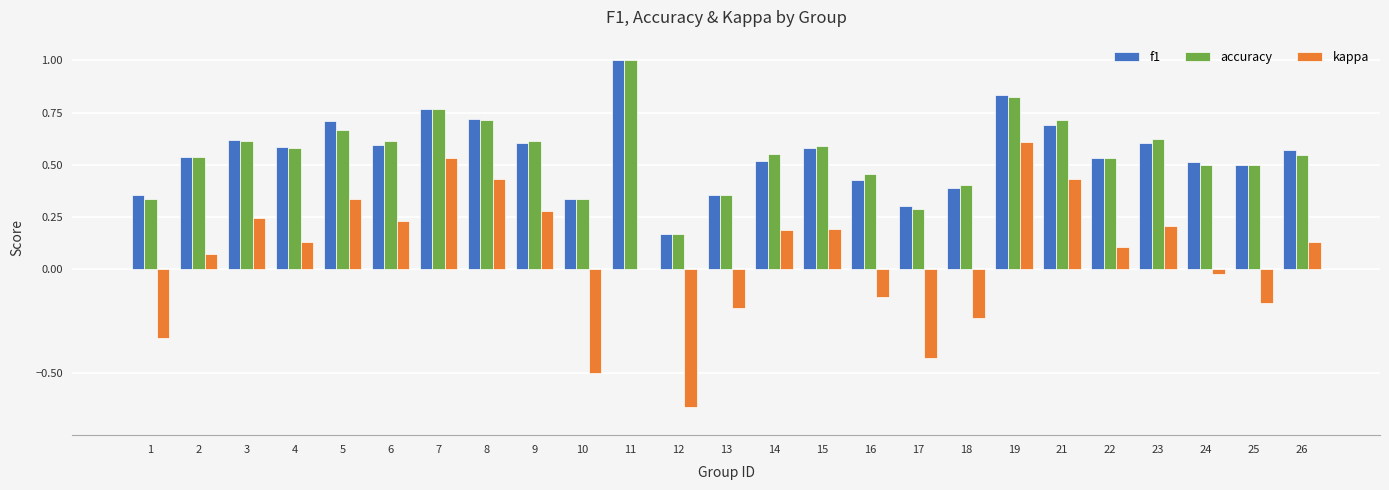

Are the bars horizontal?

No